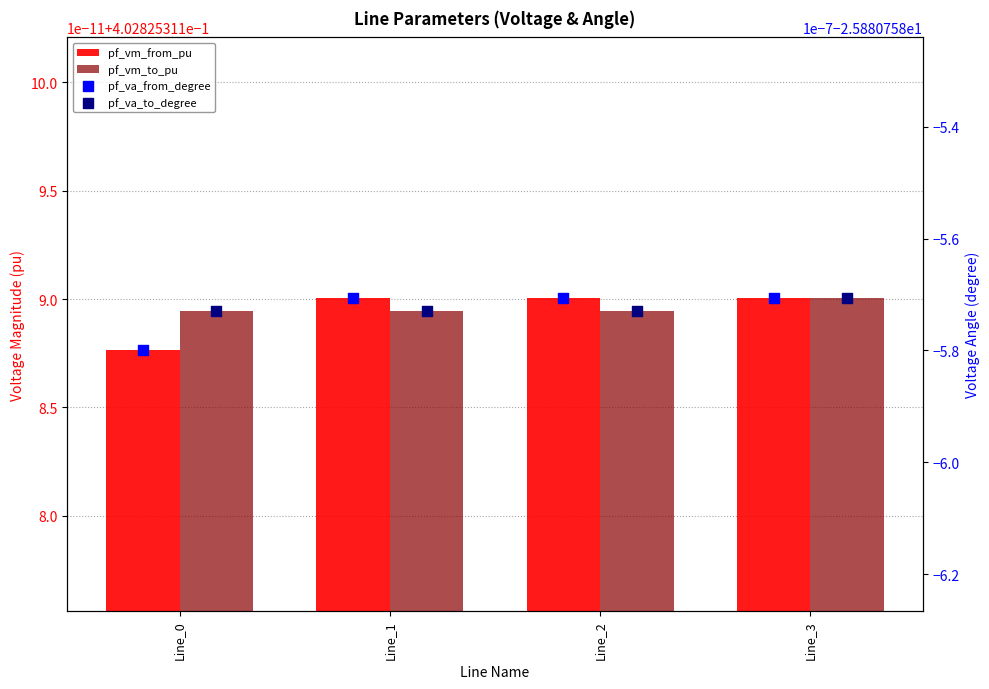

Which series has the widest spread of Y values?

pf_va_from_degree